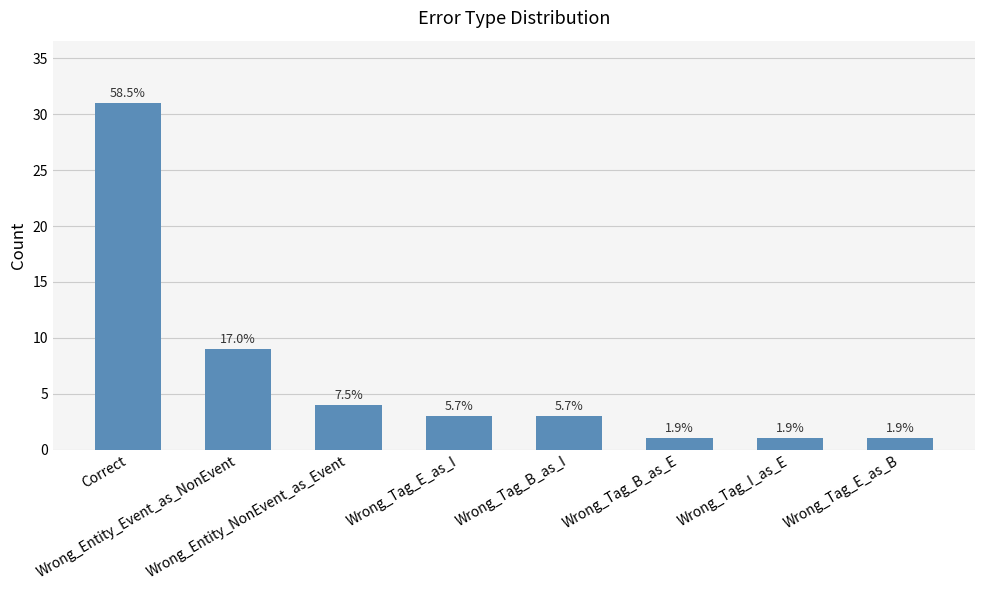

What is the sum of all values?

53